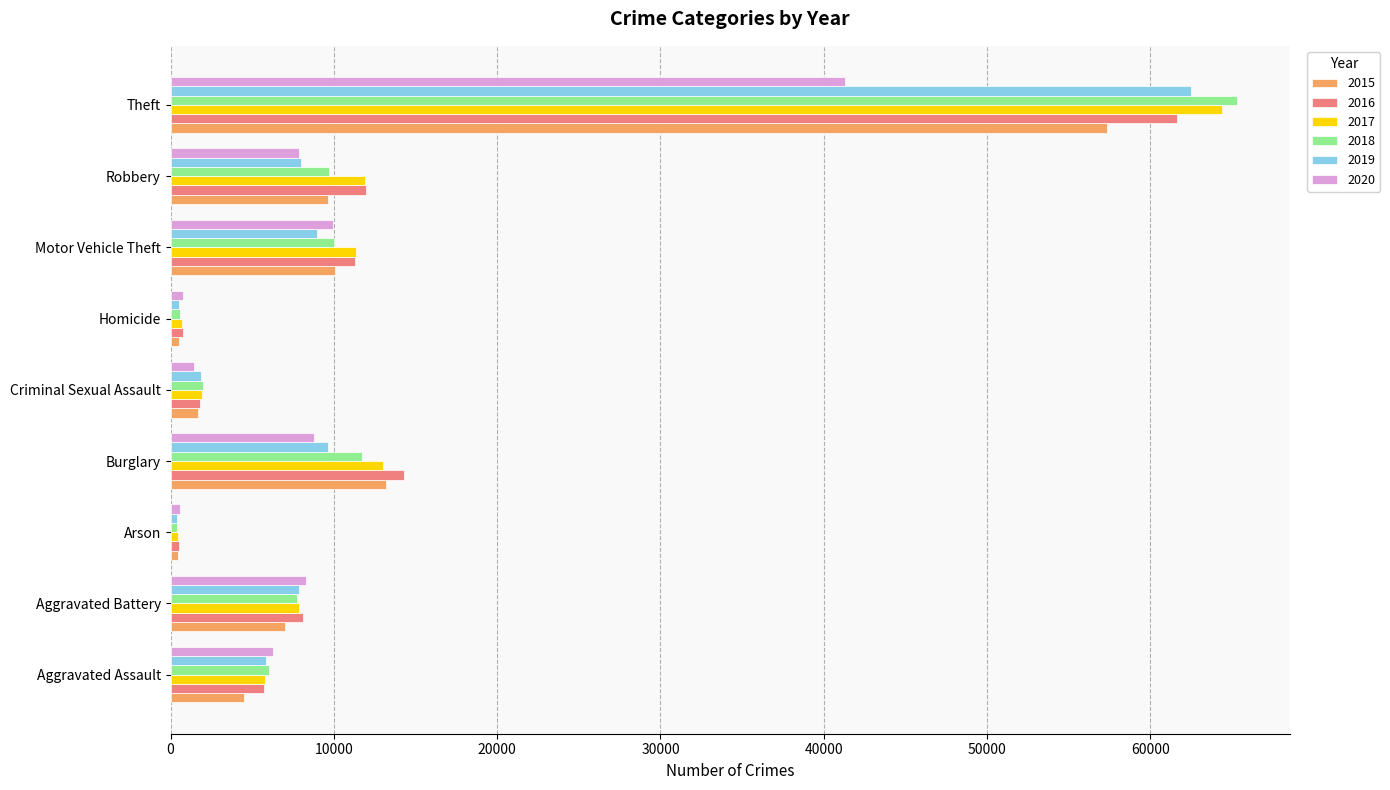

Is it true that 2019 equals 7994 at Robbery?

True